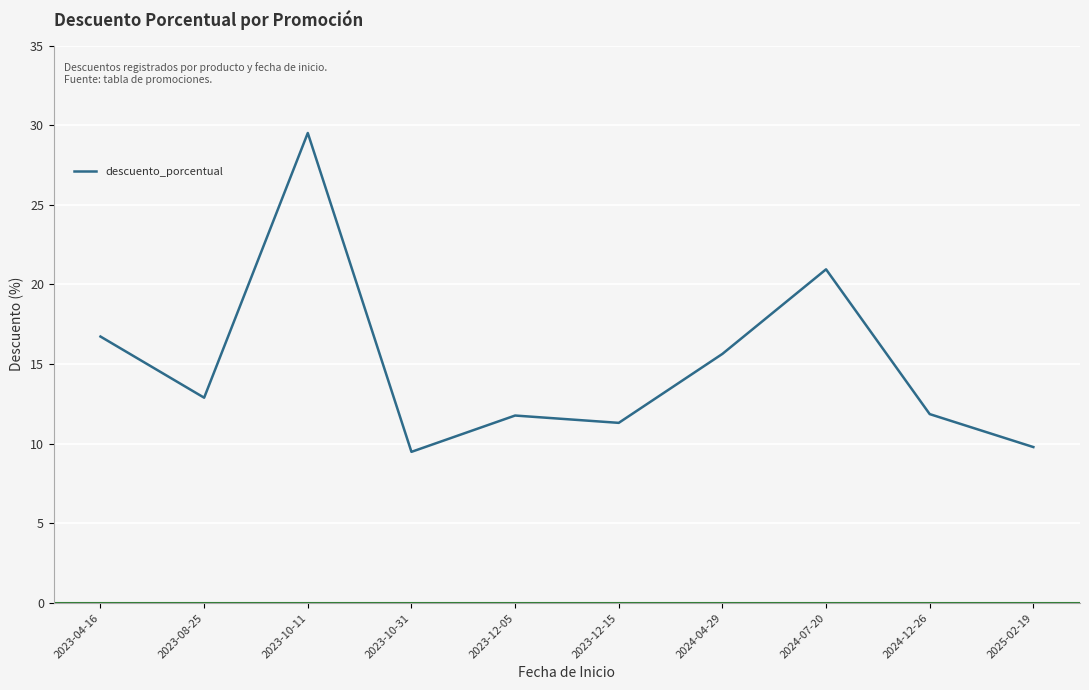

What is the average value?

15.0